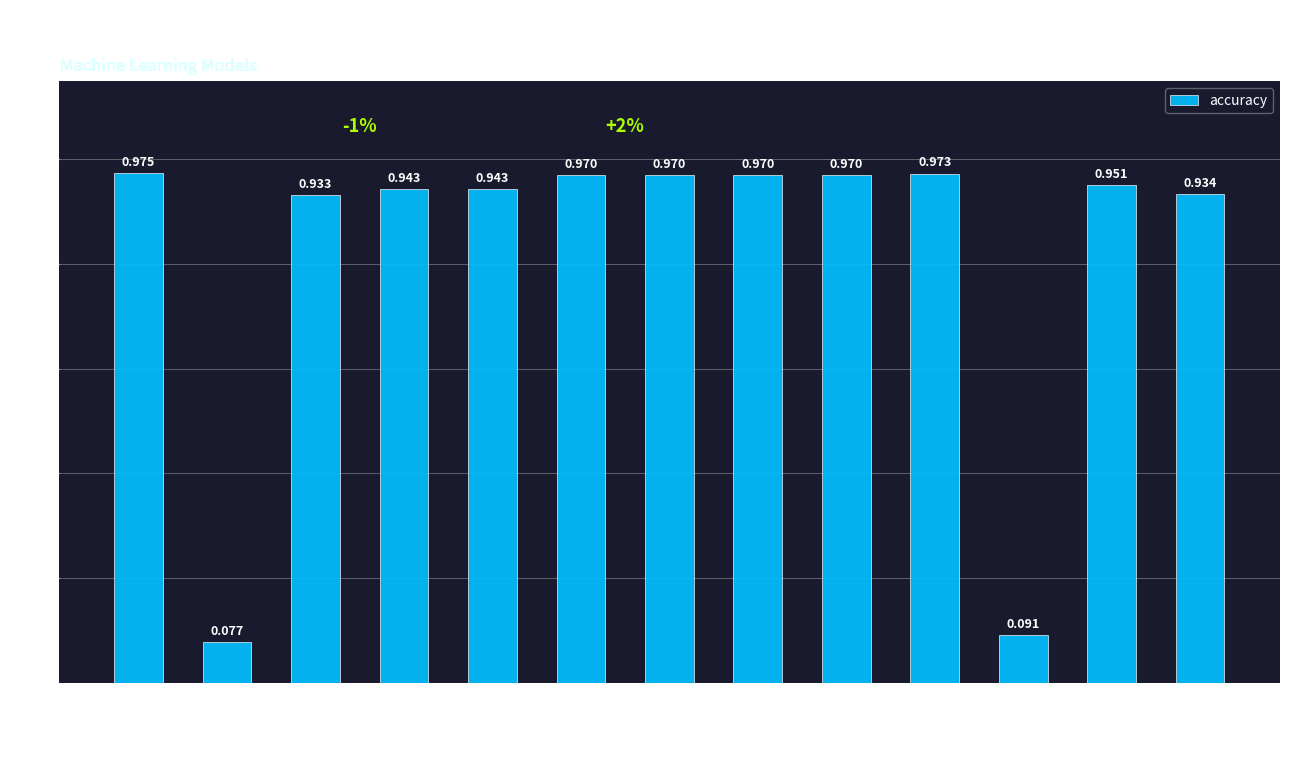

Where is the data nearest to the value 0?

rbf_svc